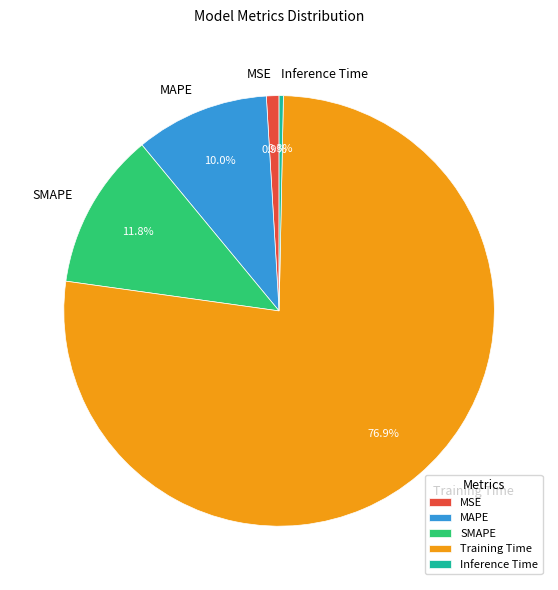

Which slice is the smallest?

Inference Time